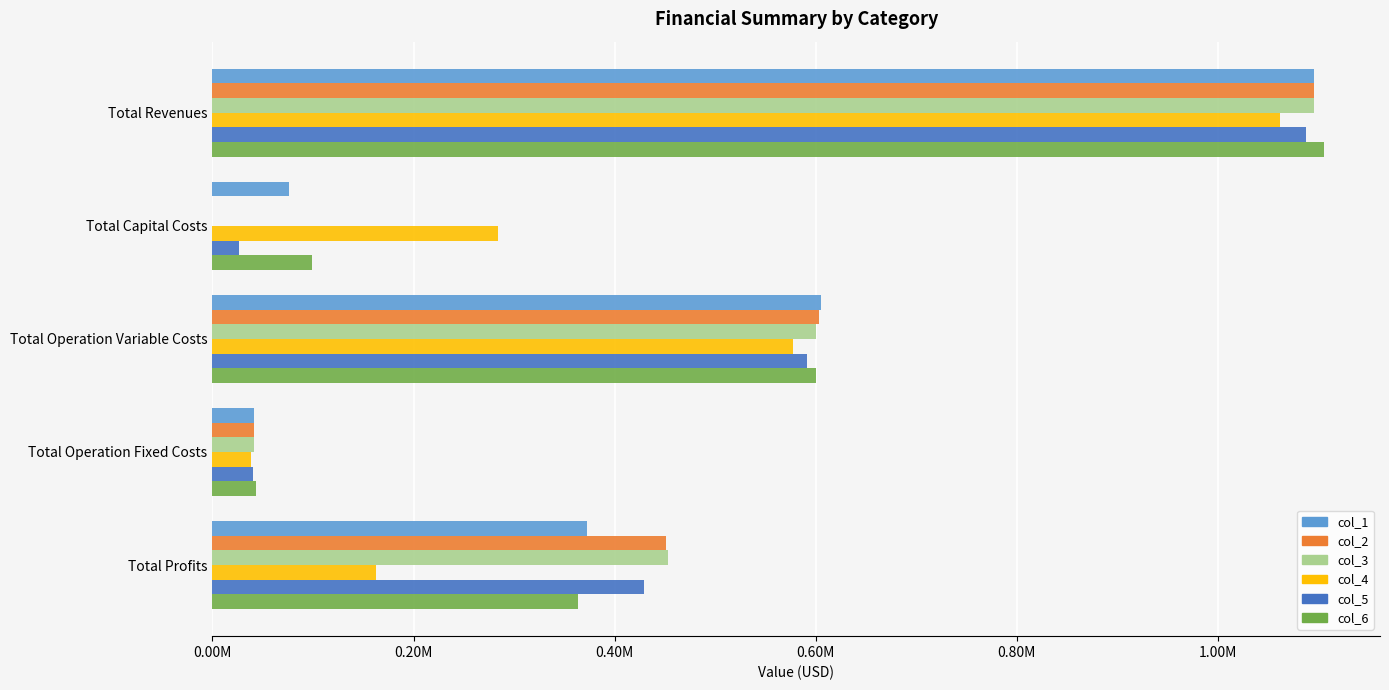

What is the label of the 3rd bar from the right?

Total Operation Variable Costs